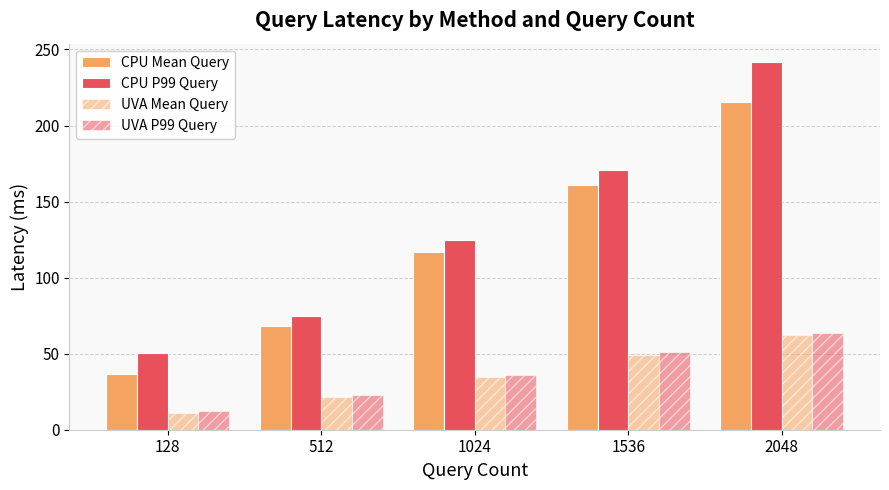

How many bars are there in each group?

4